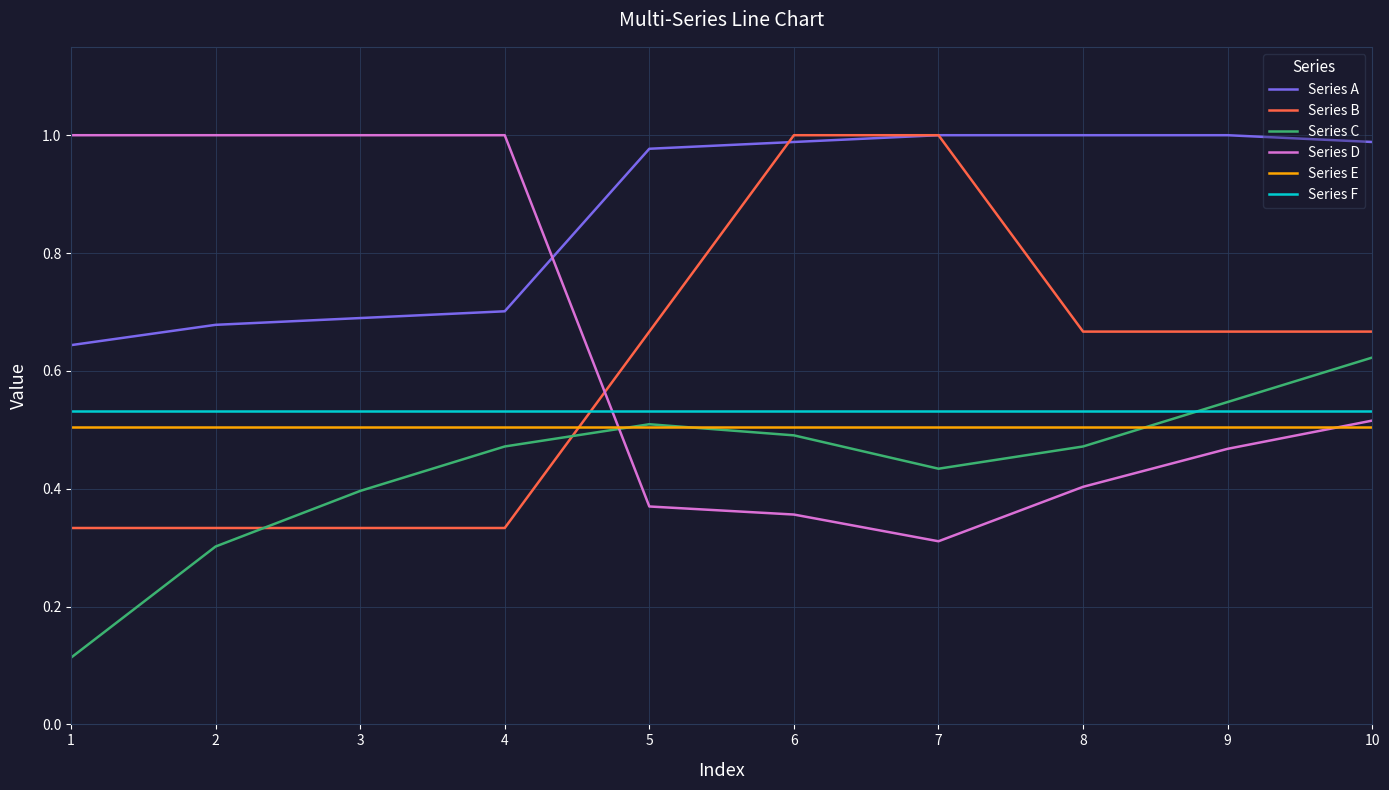

Does the chart display data point markers on the line(s)?

No